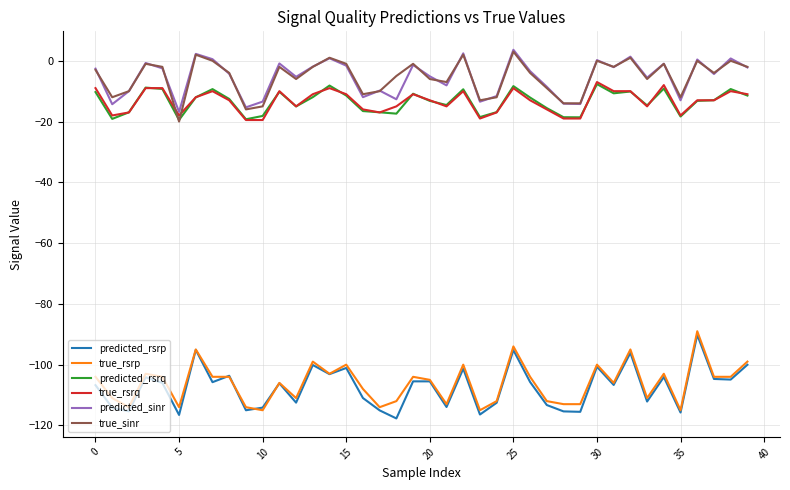

What is the highest value of the predicted_sinr series?

3.6